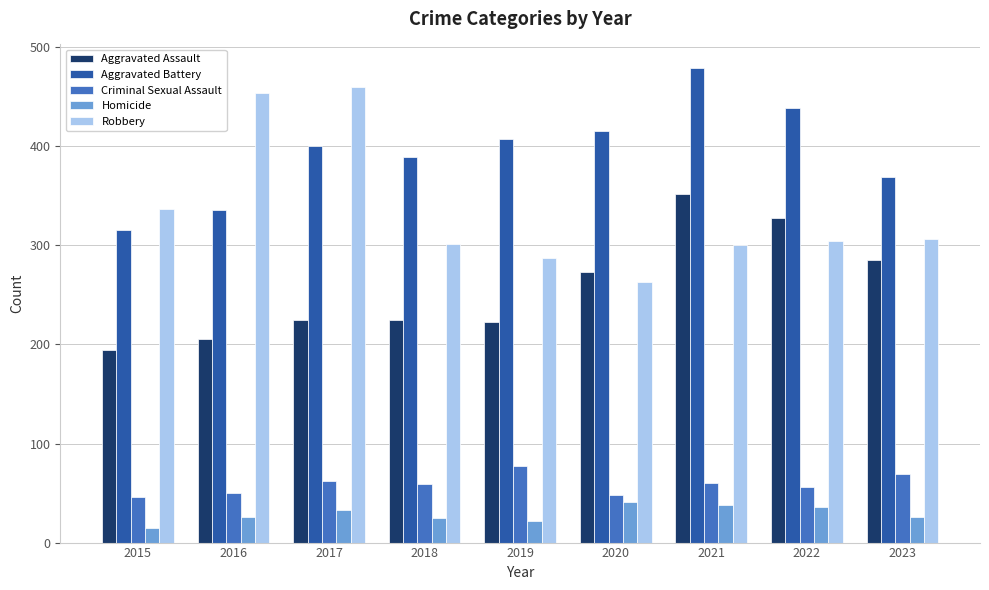

What value does the Homicide series have at 2022, to the nearest 5?

35